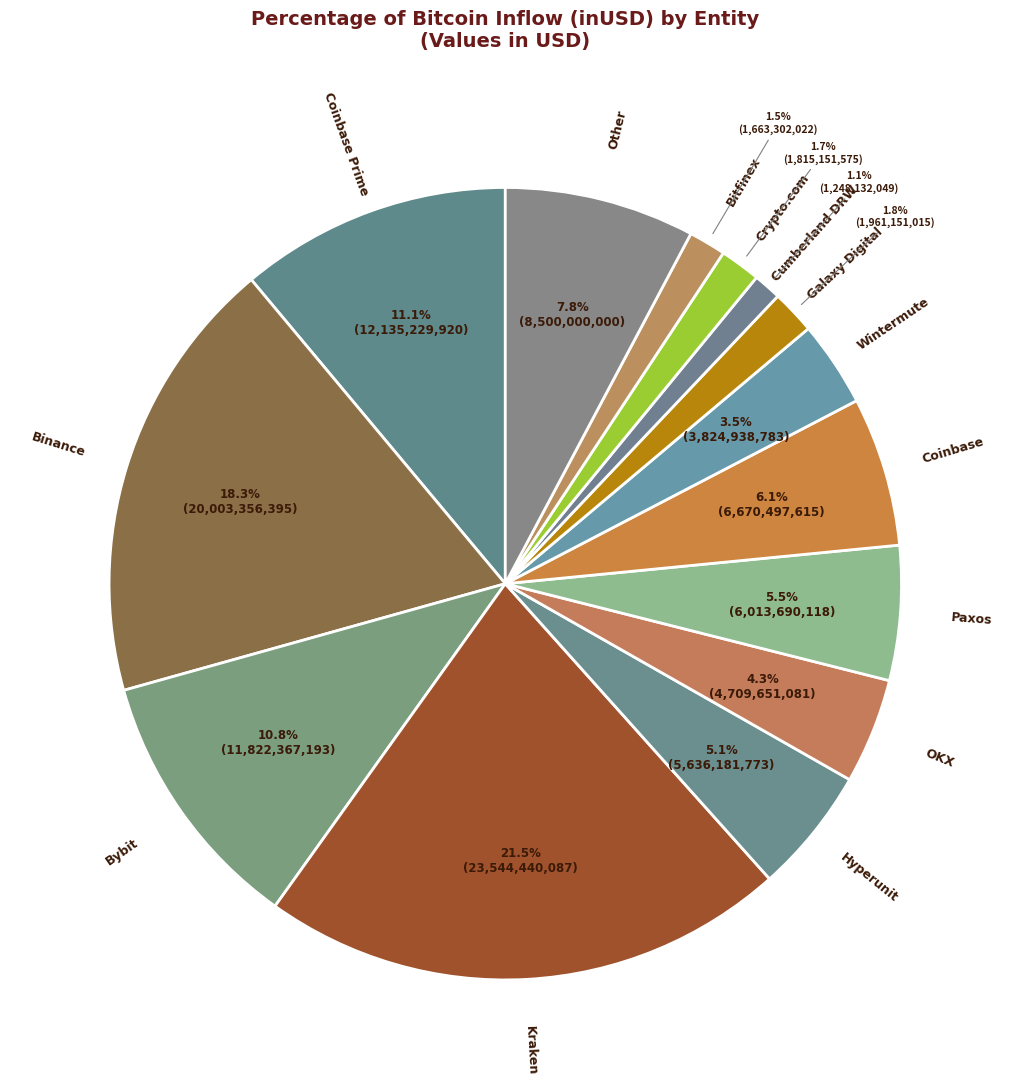

Count the number of slices in the pie.

14